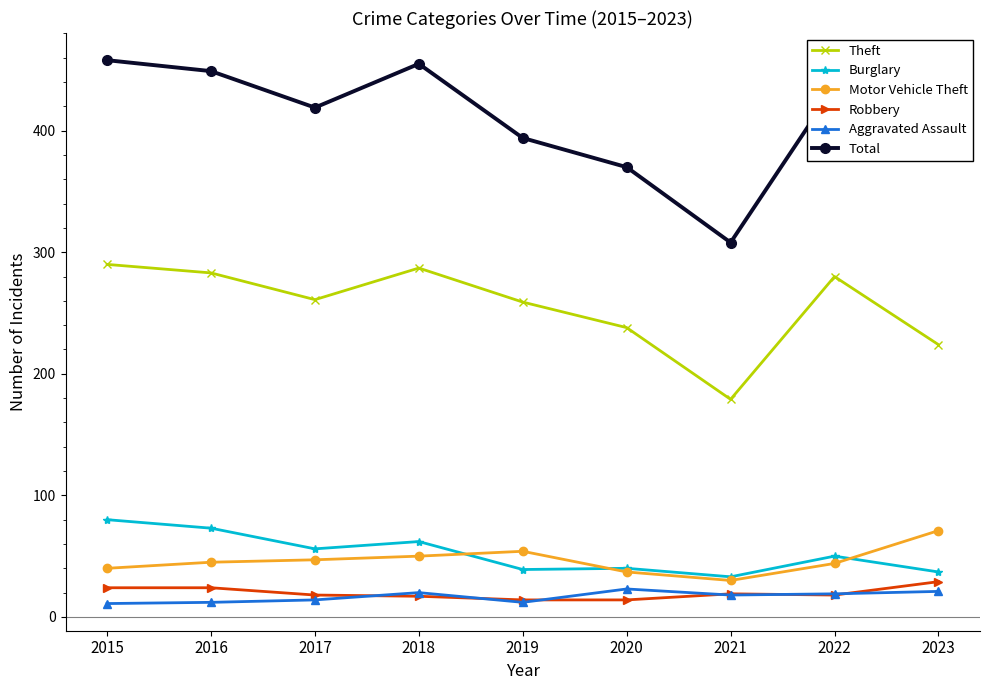

True or false: Burglary and Total cross at least once.

False